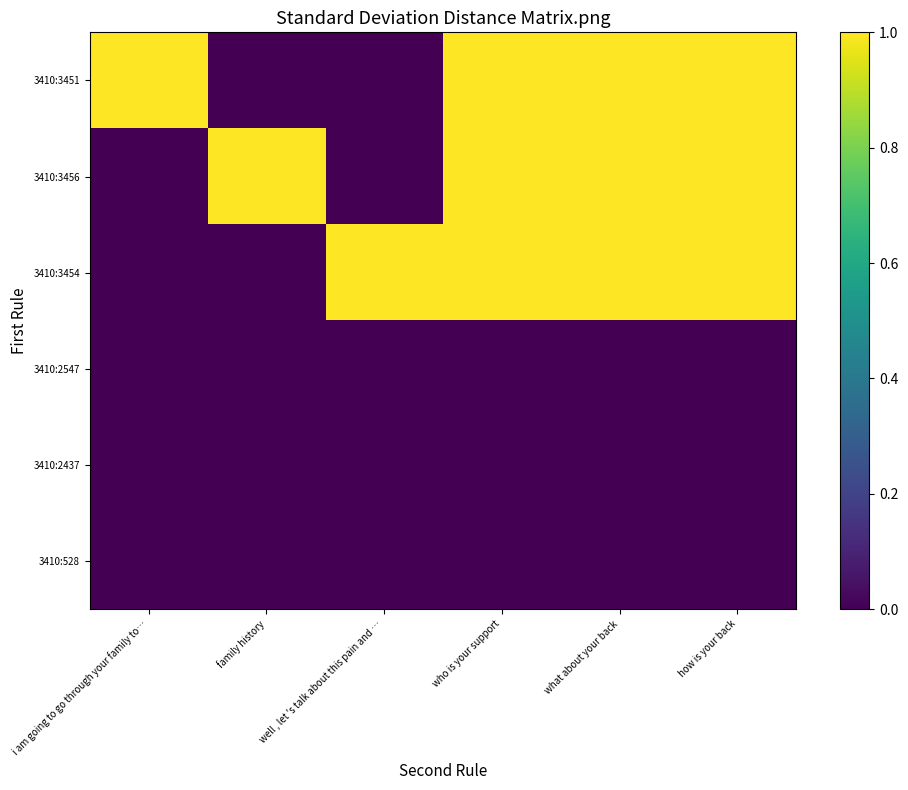

What is the spread (max minus min) of values at family history?

1